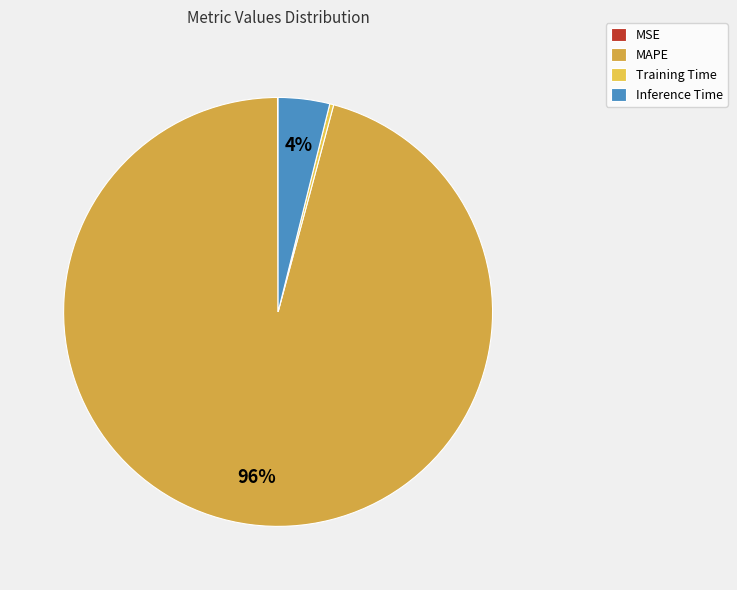

How many segments does this pie chart have?

4